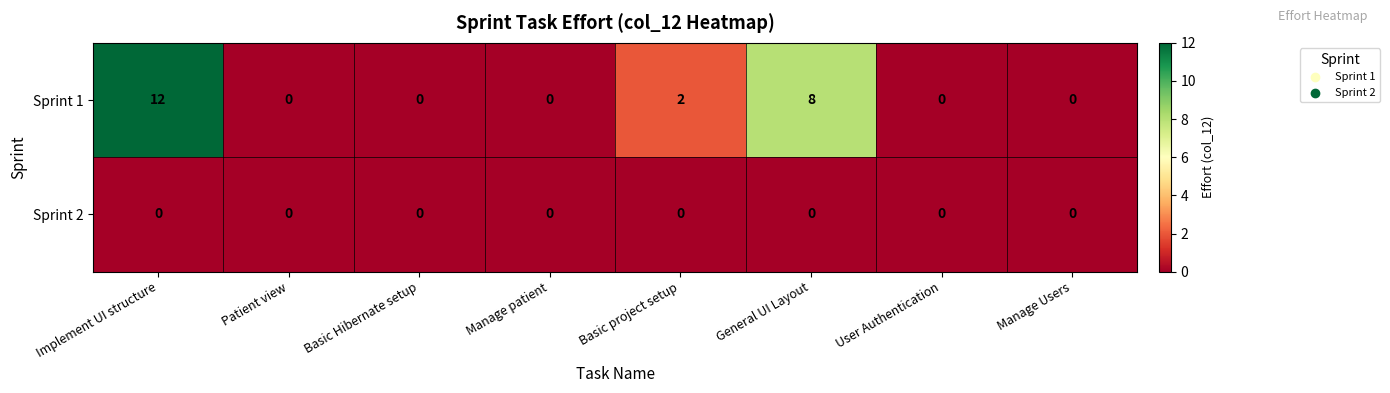

Reading left to right, extract all data points from this chart.

Sprint 1: Implement UI structure=12	Patient view=0	Basic Hibernate setup=0	Manage patient=0	Basic project setup=2	General UI Layout=8	User Authentication=0	Manage Users=0
Sprint 2: Implement UI structure=0	Patient view=0	Basic Hibernate setup=0	Manage patient=0	Basic project setup=0	General UI Layout=0	User Authentication=0	Manage Users=0